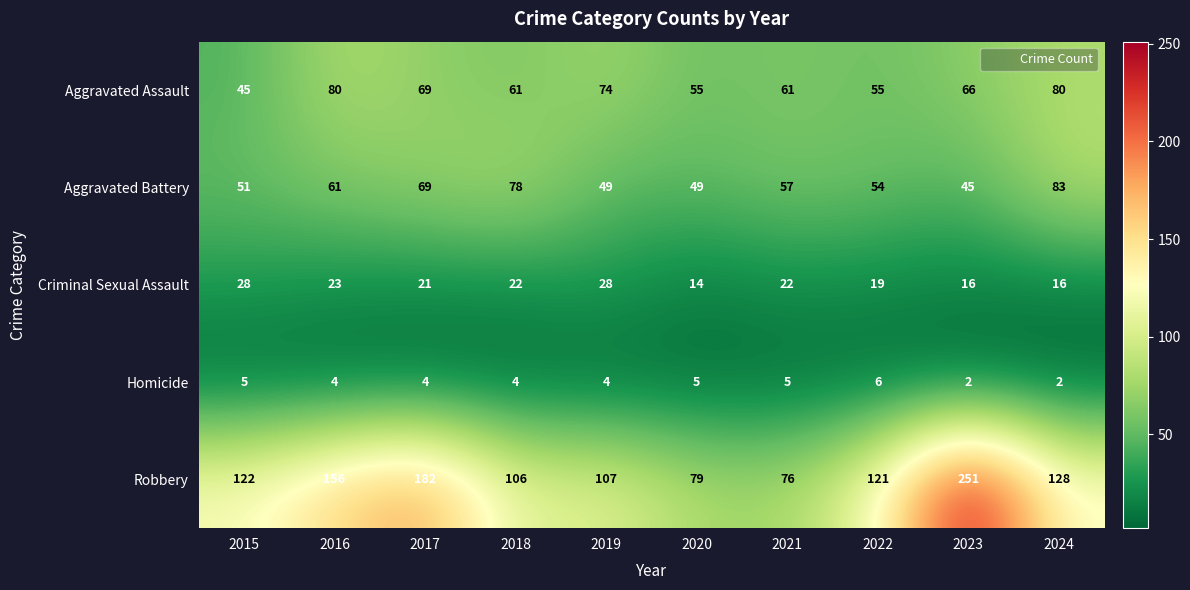

What is the sum of the Aggravated Assault values at 2018 and 2024?

141